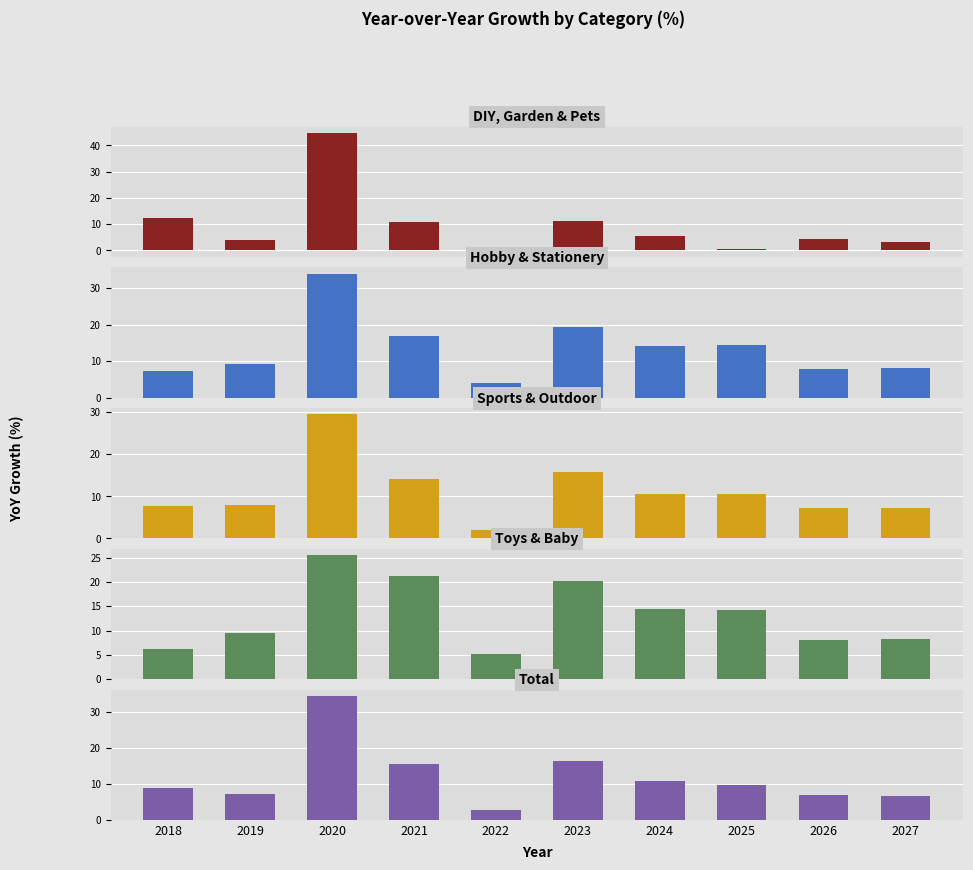

Reading left to right, extract all data points from this chart.

DIY, Garden & Pets: 12.5	3.9	44.8	10.8	-0.3	11.4	5.4	0.7	4.5	3.3
Hobby & Stationery: 7.4	9.3	34.0	16.9	4.0	19.3	14.1	14.4	7.9	8.3
Sports & Outdoor: 7.7	8.0	29.5	14.1	2.0	15.7	10.5	10.5	7.3	7.2
Toys & Baby: 6.2	9.5	25.5	21.2	5.1	20.2	14.4	14.3	8.0	8.3
Total: 8.8	7.3	34.5	15.7	2.6	16.5	10.9	9.6	6.9	6.7